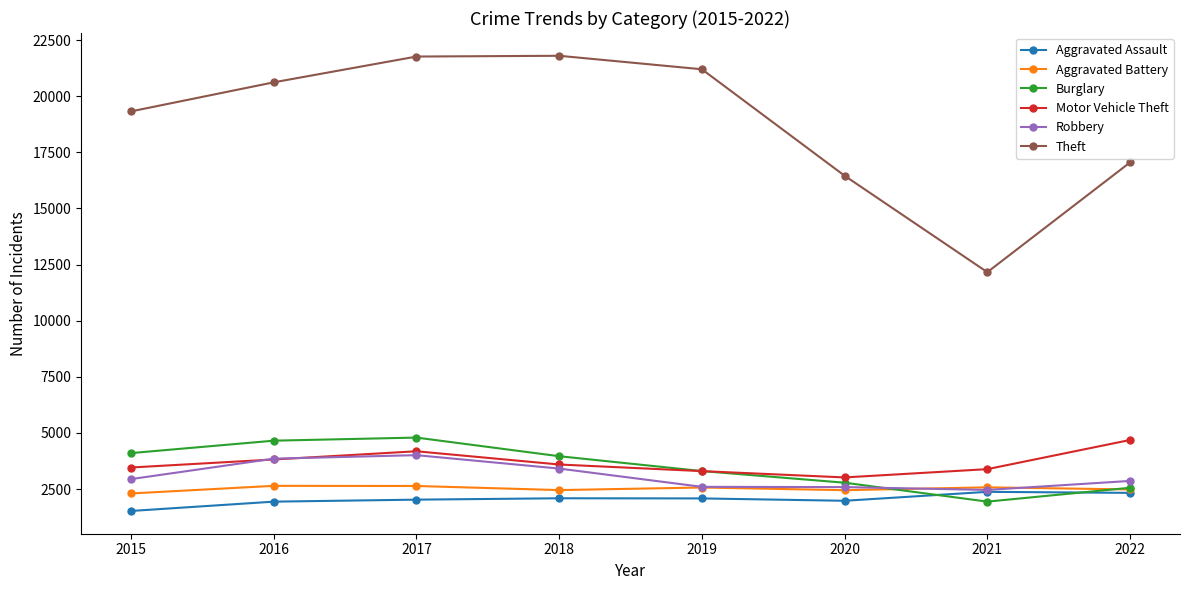

At which category is the sum across all series the highest?

2017